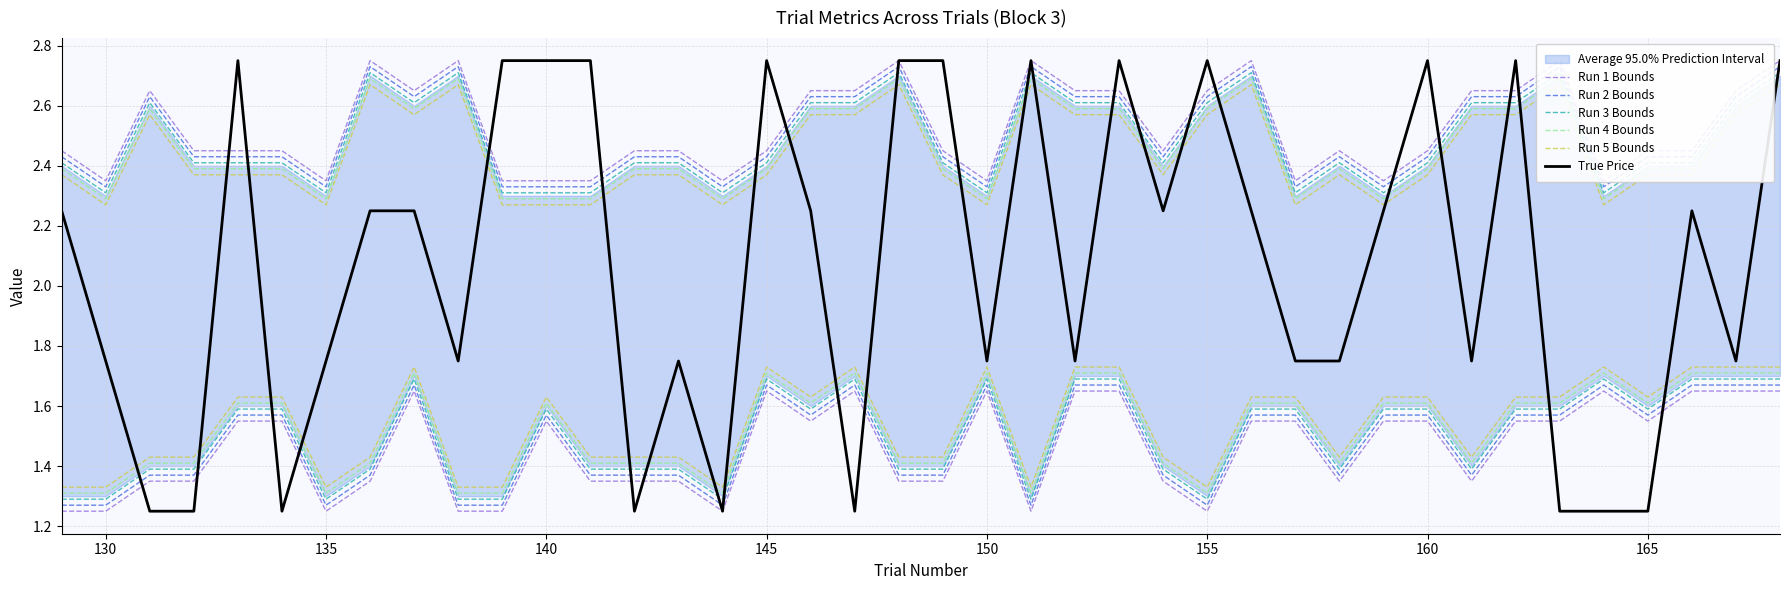

Reading left to right, transcribe all the data shown in this chart.

Run 1 Bounds: 2.4	2.3	2.6	2.4	2.4	2.4	2.3	2.8	2.6	2.8	2.3	2.3	2.3	2.4	2.4	2.3	2.4	2.6	2.6	2.8	2.4	2.3	2.8	2.6	2.6	2.4	2.6	2.8	2.3	2.4	2.3	2.4	2.6	2.6	2.8	2.3	2.4	2.4	2.6	2.8
Run 2 Bounds: 2.4	2.3	2.6	2.4	2.4	2.4	2.3	2.7	2.6	2.7	2.3	2.3	2.3	2.4	2.4	2.3	2.4	2.6	2.6	2.7	2.4	2.3	2.7	2.6	2.6	2.4	2.6	2.7	2.3	2.4	2.3	2.4	2.6	2.6	2.7	2.3	2.4	2.4	2.6	2.7
Run 3 Bounds: 2.4	2.3	2.6	2.4	2.4	2.4	2.3	2.7	2.6	2.7	2.3	2.3	2.3	2.4	2.4	2.3	2.4	2.6	2.6	2.7	2.4	2.3	2.7	2.6	2.6	2.4	2.6	2.7	2.3	2.4	2.3	2.4	2.6	2.6	2.7	2.3	2.4	2.4	2.6	2.7
Run 4 Bounds: 2.4	2.3	2.6	2.4	2.4	2.4	2.3	2.7	2.6	2.7	2.3	2.3	2.3	2.4	2.4	2.3	2.4	2.6	2.6	2.7	2.4	2.3	2.7	2.6	2.6	2.4	2.6	2.7	2.3	2.4	2.3	2.4	2.6	2.6	2.7	2.3	2.4	2.4	2.6	2.7
Run 5 Bounds: 2.4	2.3	2.6	2.4	2.4	2.4	2.3	2.7	2.6	2.7	2.3	2.3	2.3	2.4	2.4	2.3	2.4	2.6	2.6	2.7	2.4	2.3	2.7	2.6	2.6	2.4	2.6	2.7	2.3	2.4	2.3	2.4	2.6	2.6	2.7	2.3	2.4	2.4	2.6	2.7
True Price: 2.2	1.8	1.2	1.2	2.8	1.2	1.8	2.2	2.2	1.8	2.8	2.8	2.8	1.2	1.8	1.2	2.8	2.2	1.2	2.8	2.8	1.8	2.8	1.8	2.8	2.2	2.8	2.2	1.8	1.8	2.2	2.8	1.8	2.8	1.2	1.2	1.2	2.2	1.8	2.8